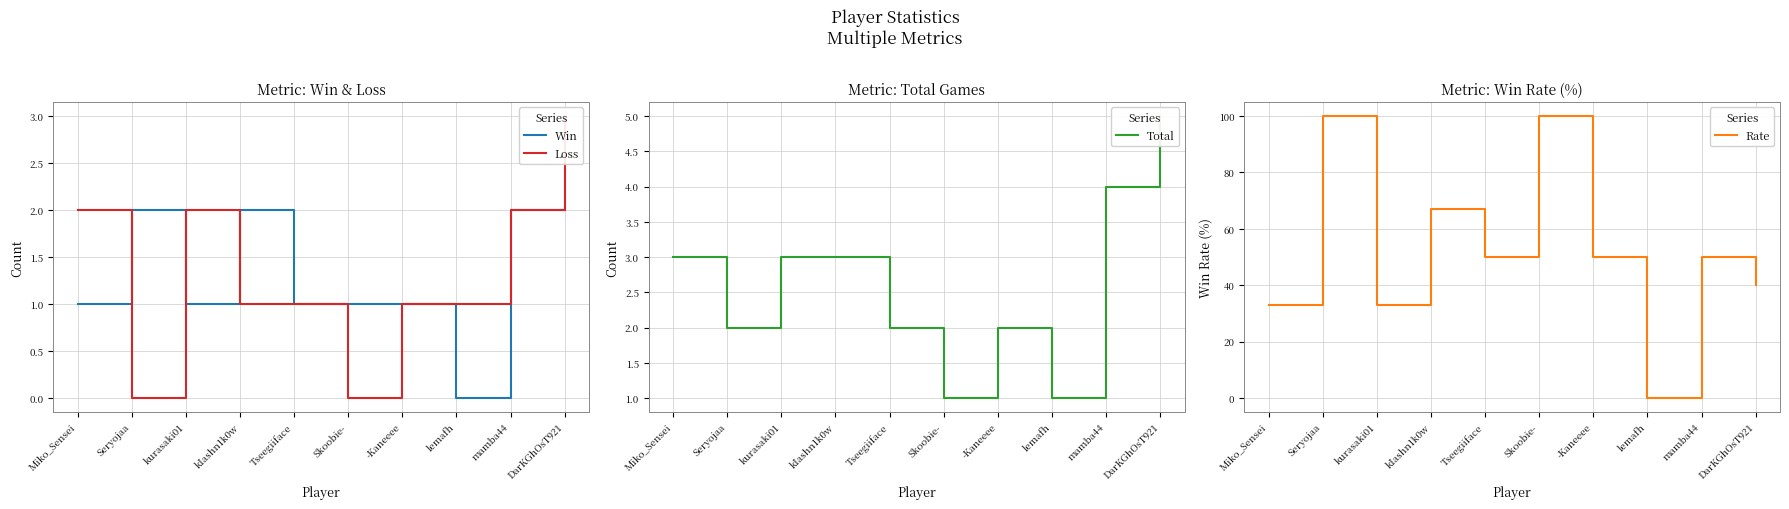

What is the difference between the second highest and minimum values in the Loss series?

2